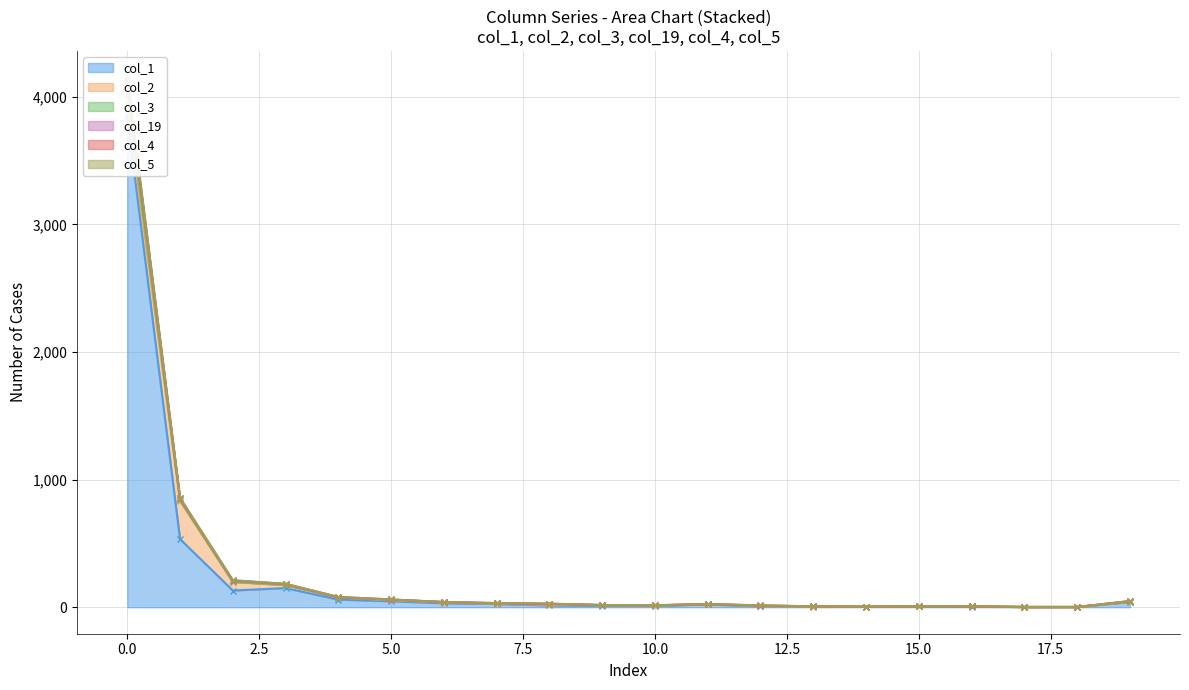

In col_3, how many points are higher than both neighbors (excluding endpoints)?

2